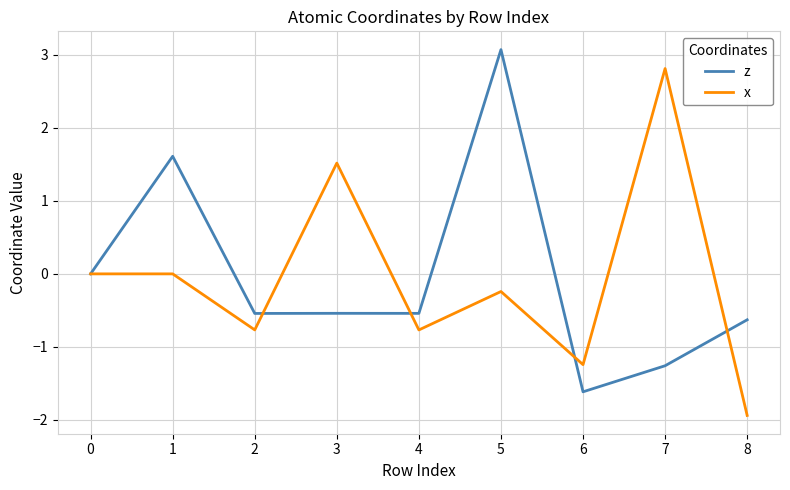

What are all the series names shown in the legend?

z, x